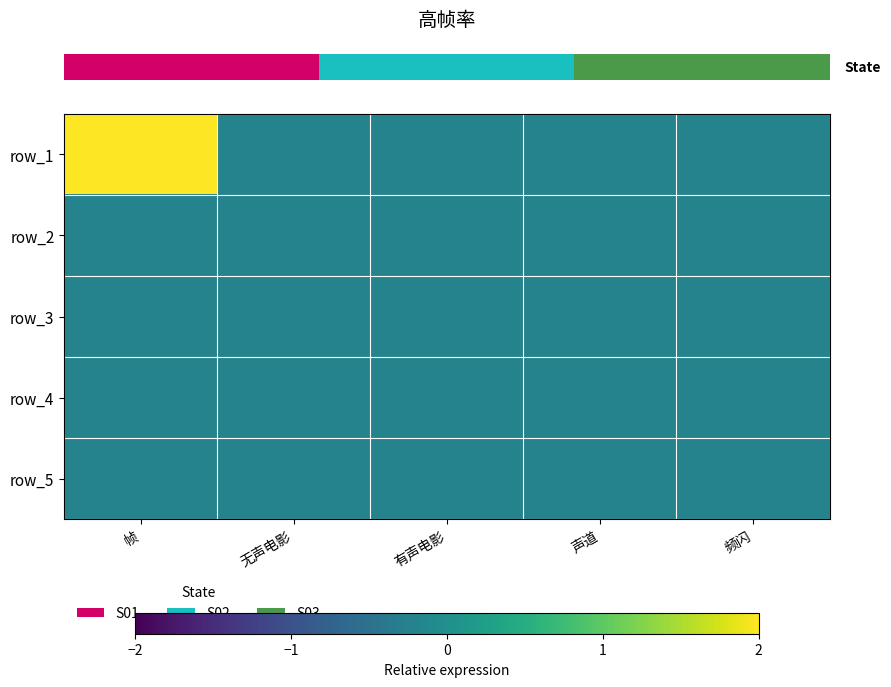

List the labels in order of row_4 value, smallest first.

帧, 无声电影, 有声电影, 声道, 频闪